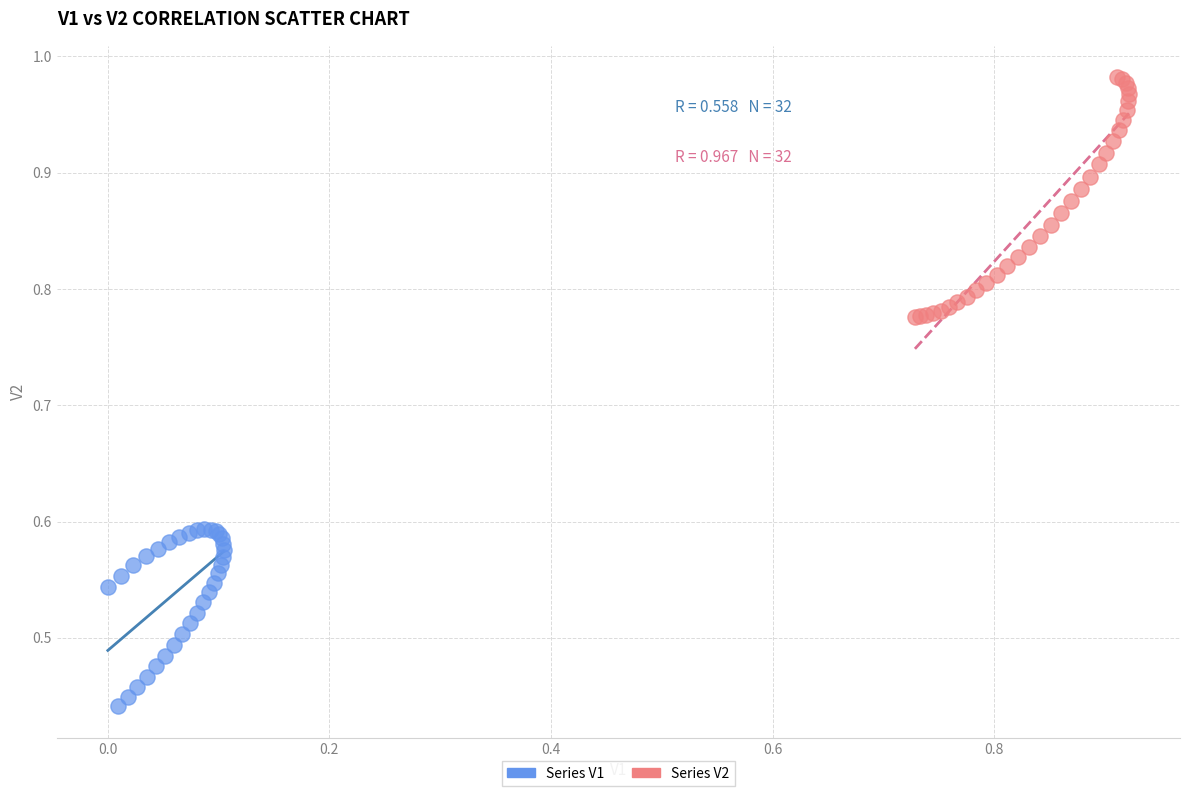

Which series reaches the minimum Y coordinate?

Series V1